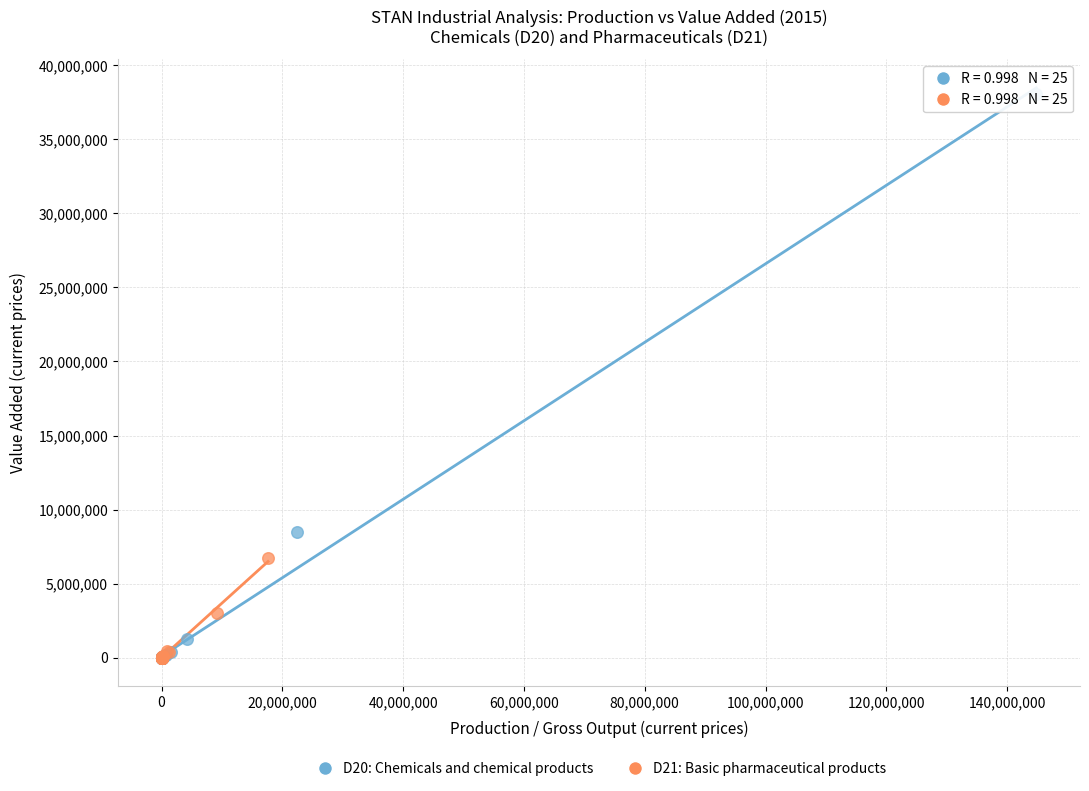

Which series contains the highest Y value?

D20: Chemicals and chemical products